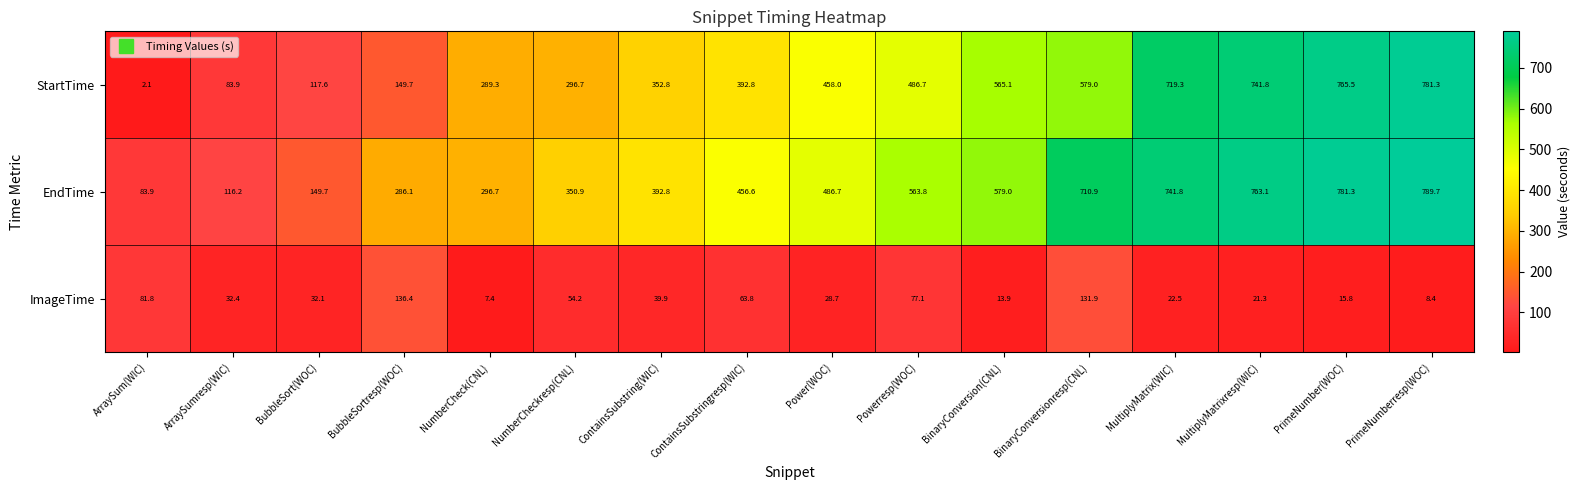

What is the total value across all series at ContainsSubstringresp(WIC)?

913.2